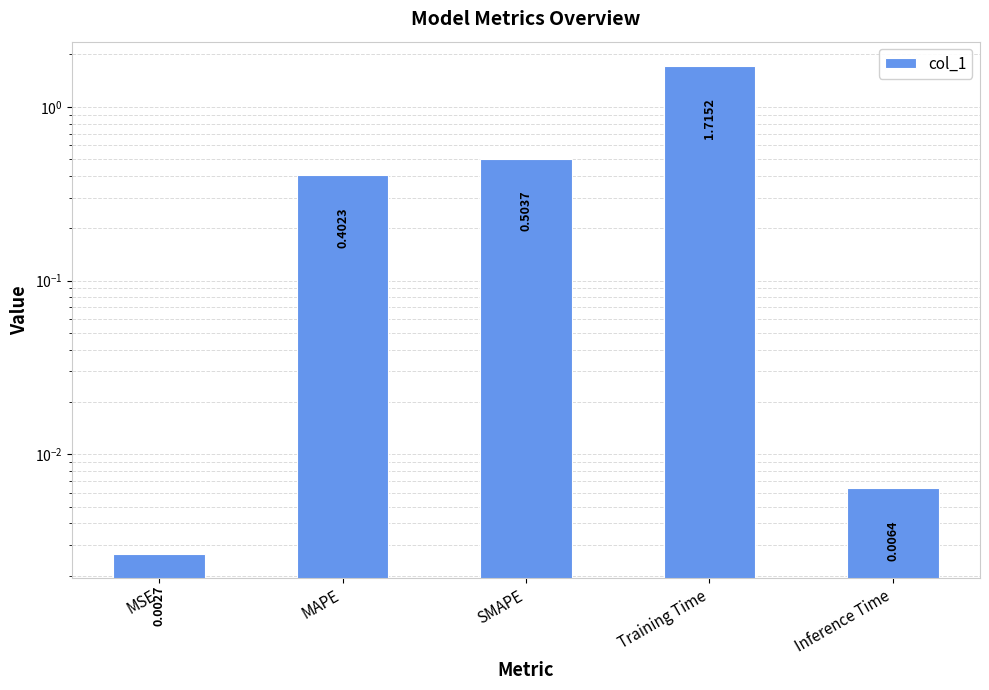

Is it true that the value at SMAPE is 0.5?

True